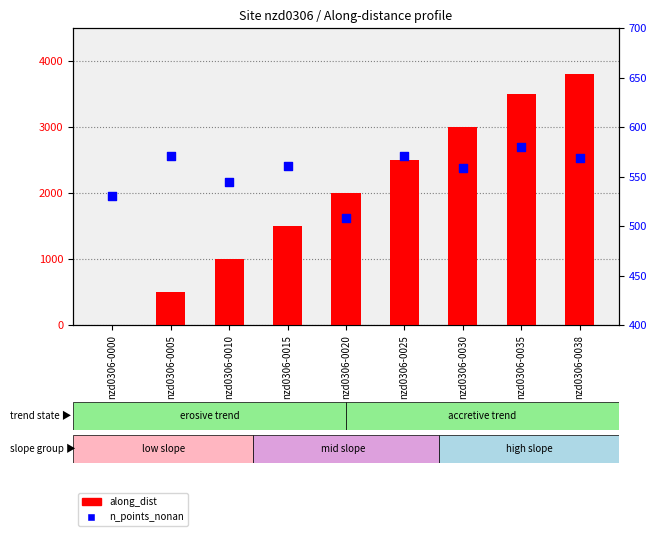

Which series reaches the maximum Y coordinate?

along_dist